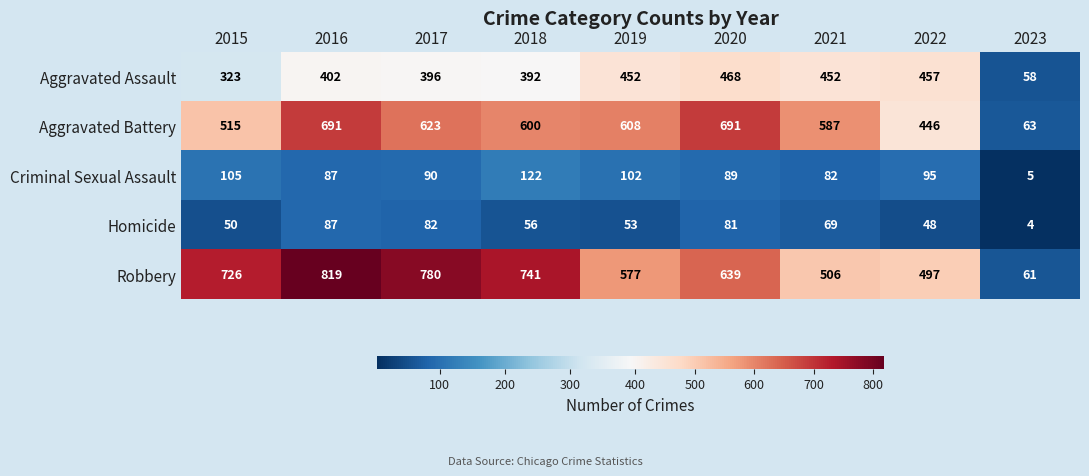

What is the greatest value displayed?

819